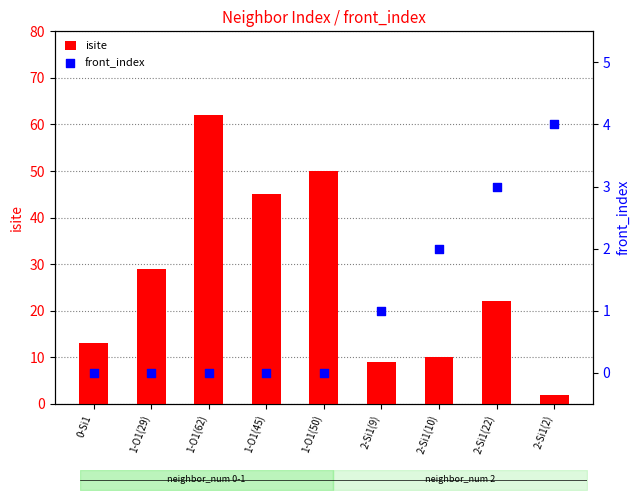

What are all the series names shown in the legend?

isite, front_index